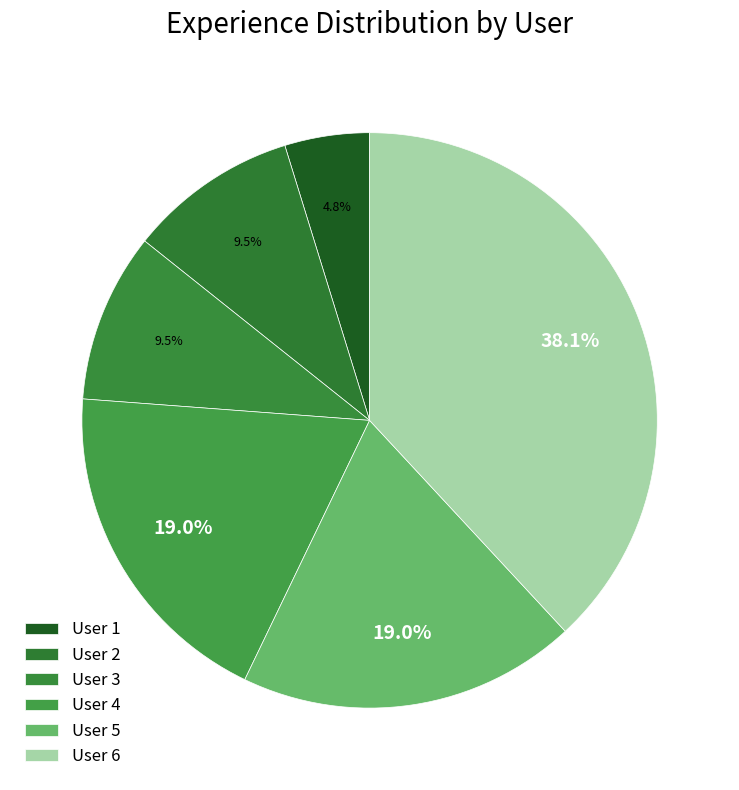

Count the number of slices in the pie.

6